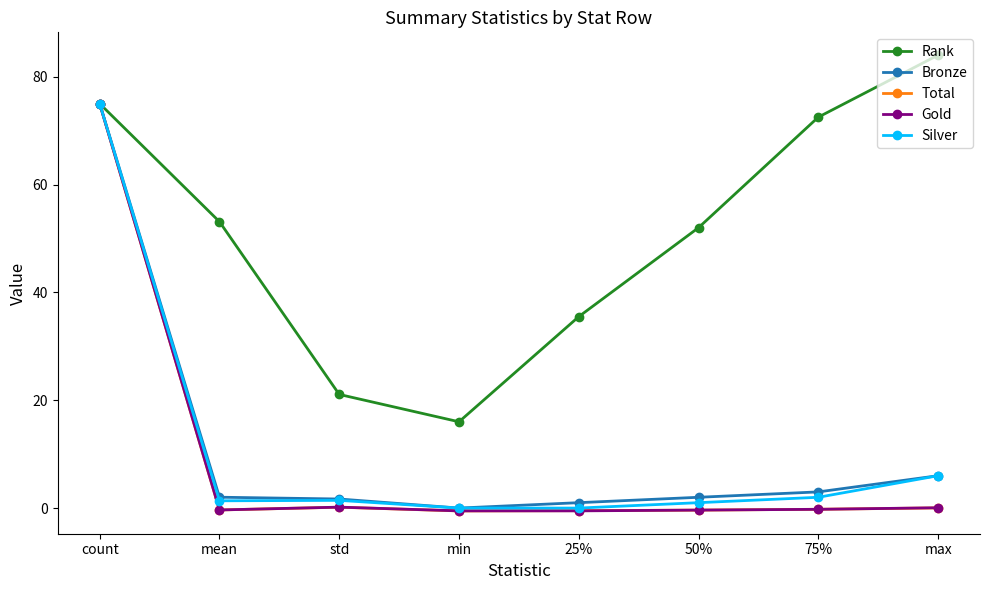

At how many categories does at least one series exceed 19?

7